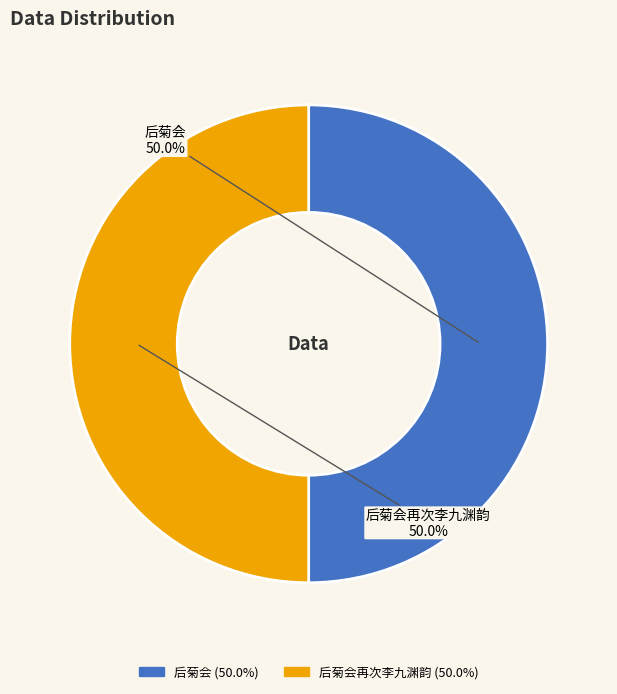

Is it true that 后菊会 is 50% of the pie?

True